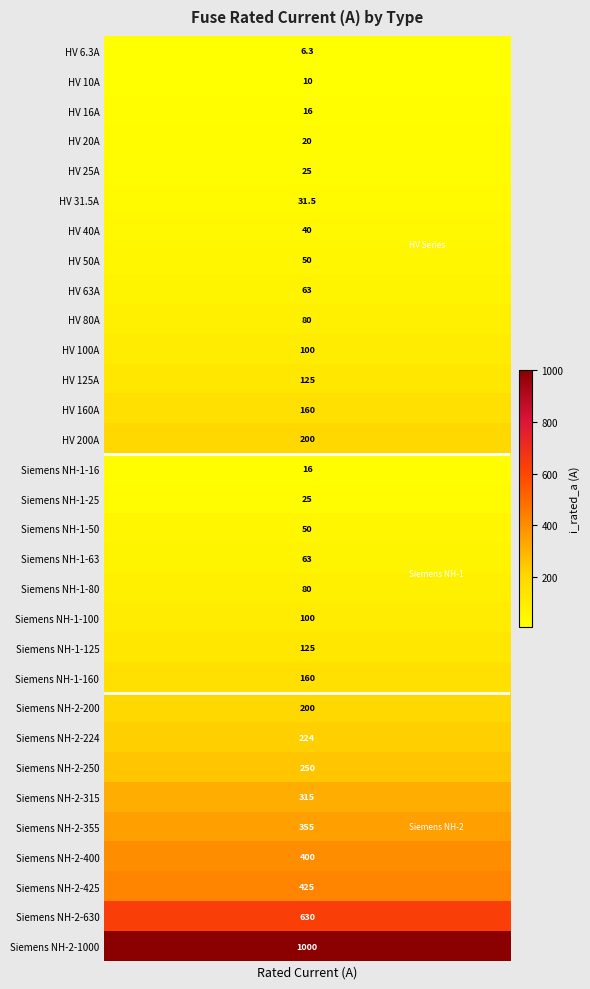

What is the sum of all values?

5344.8